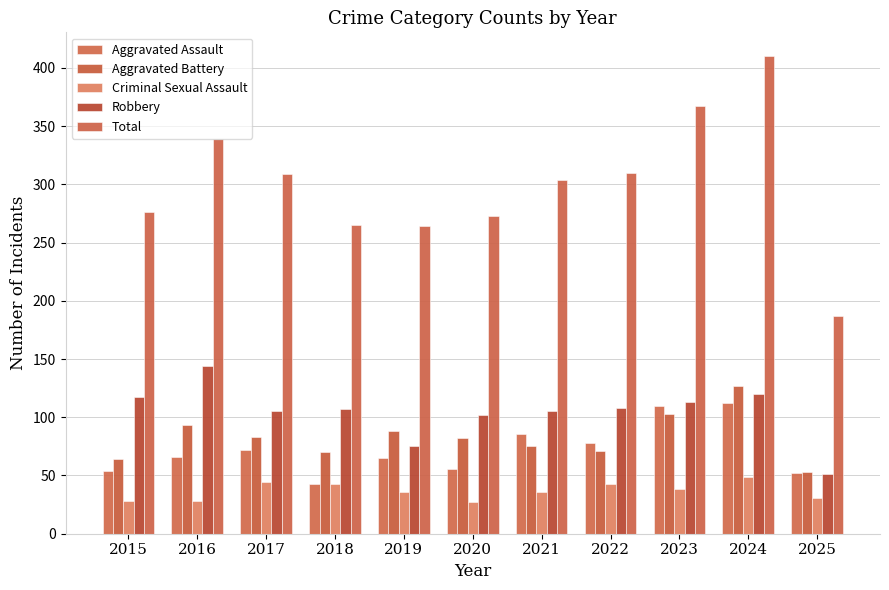

At which category is the sum across all series the highest?

2024